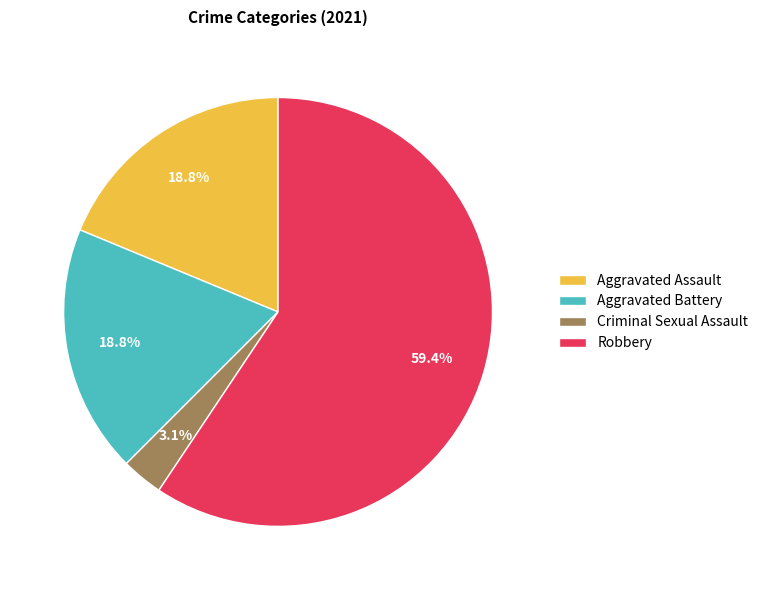

Do Aggravated Battery and Robbery together represent more than half of the pie?

Yes